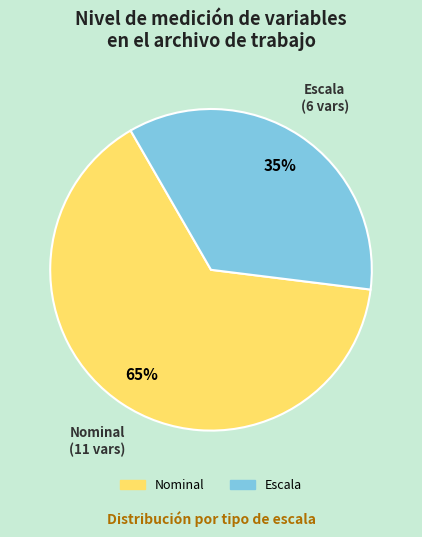

To the nearest percent, what is the combined percentage of Nominal and Escala?

100%